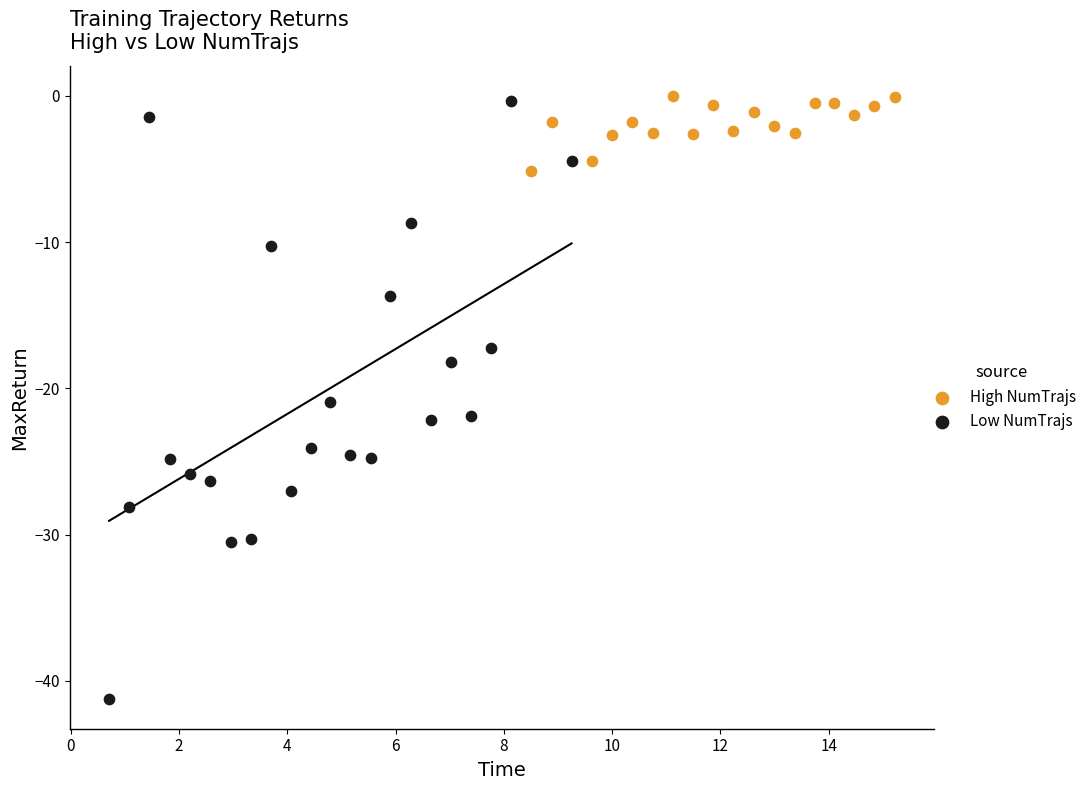

Which series has the widest spread of Y values?

Low NumTrajs